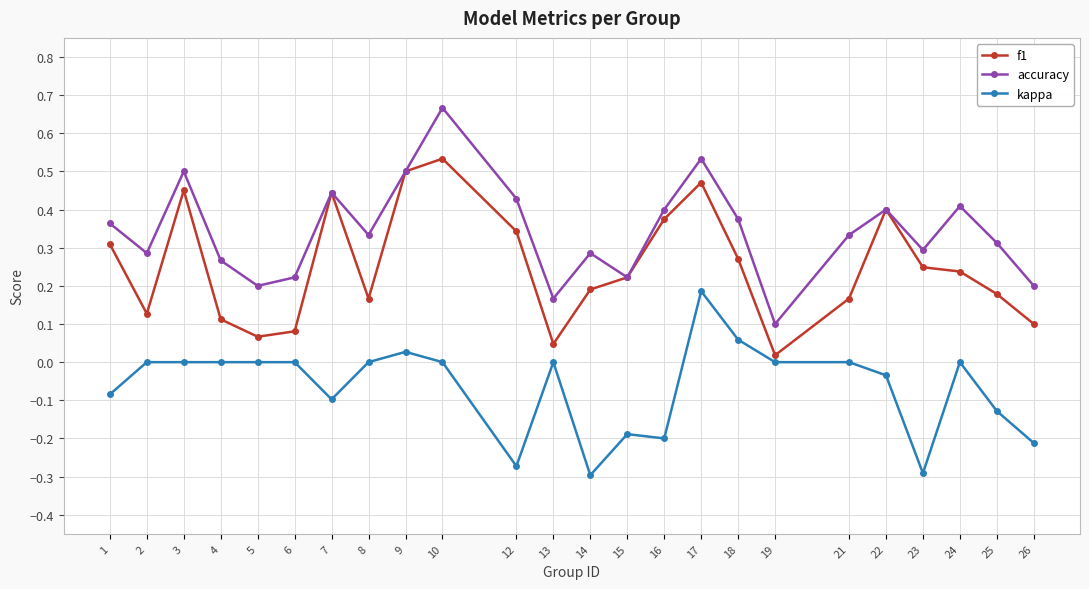

True or false: kappa has a value of -0.2 at 3.

False